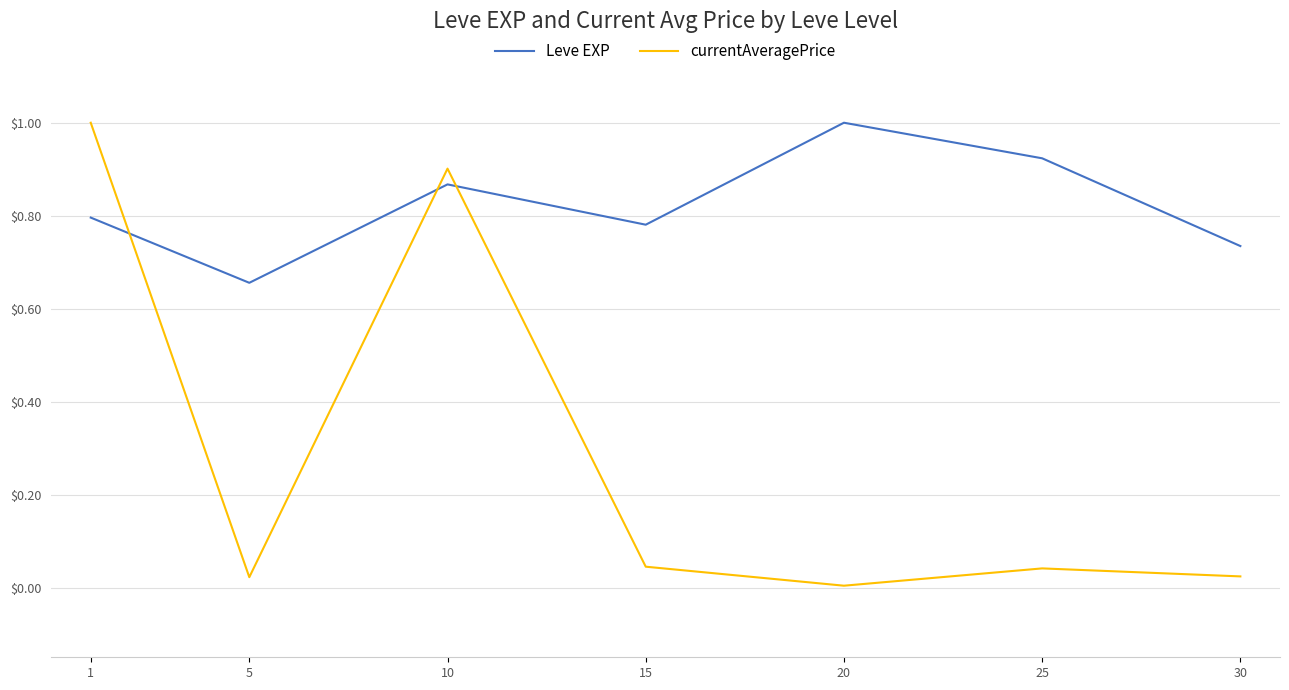

The value of Leve EXP at 20 is 0.5. True or false?

False